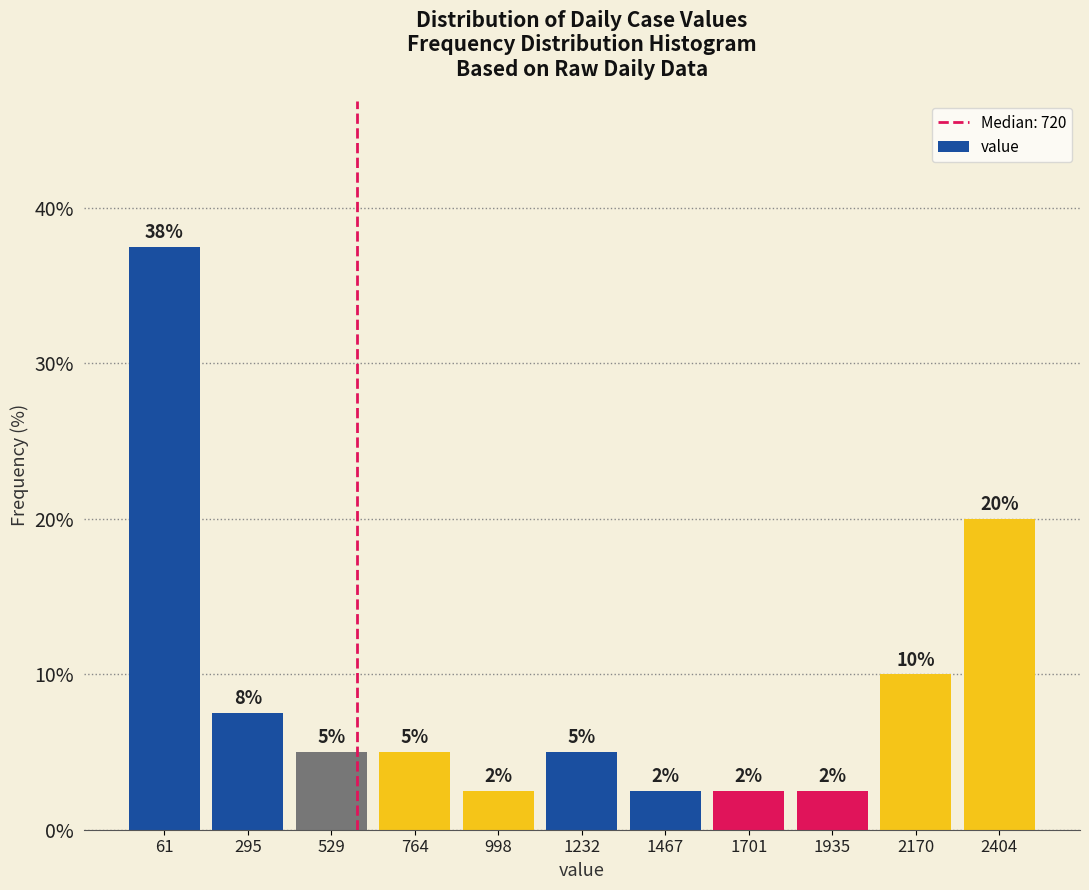

How many bars are there in total?

11